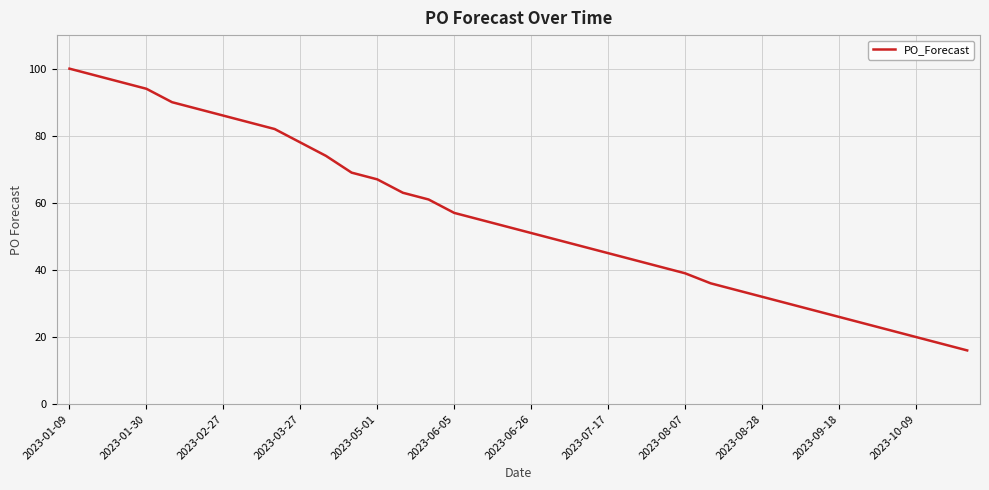

What is the minimum value shown in the chart?

16